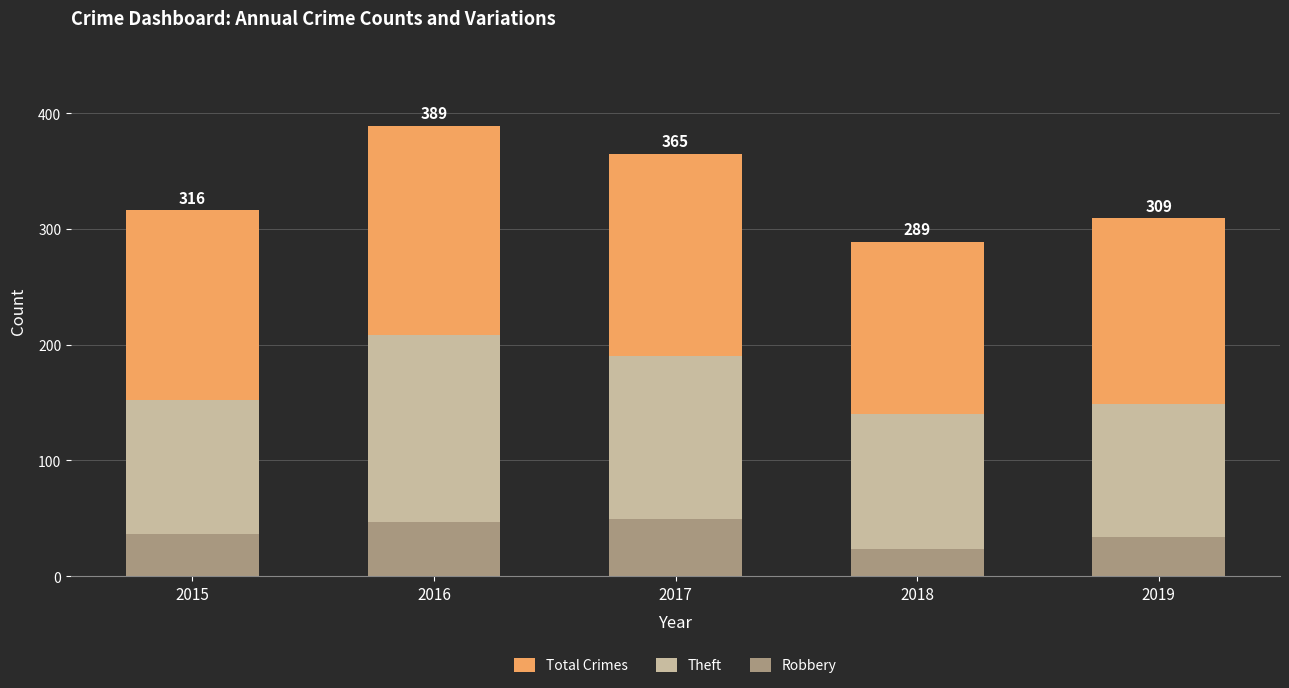

What is the smallest value displayed?

23